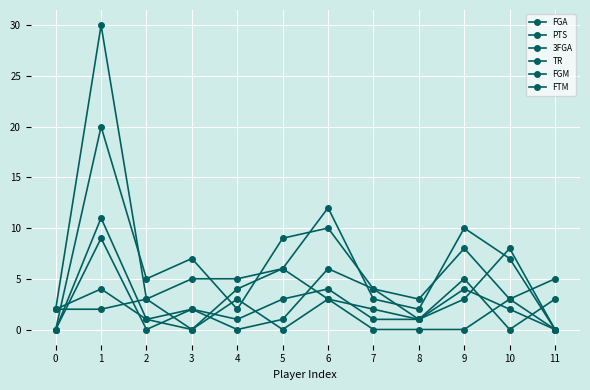

What is the sum of all PTS values?

85